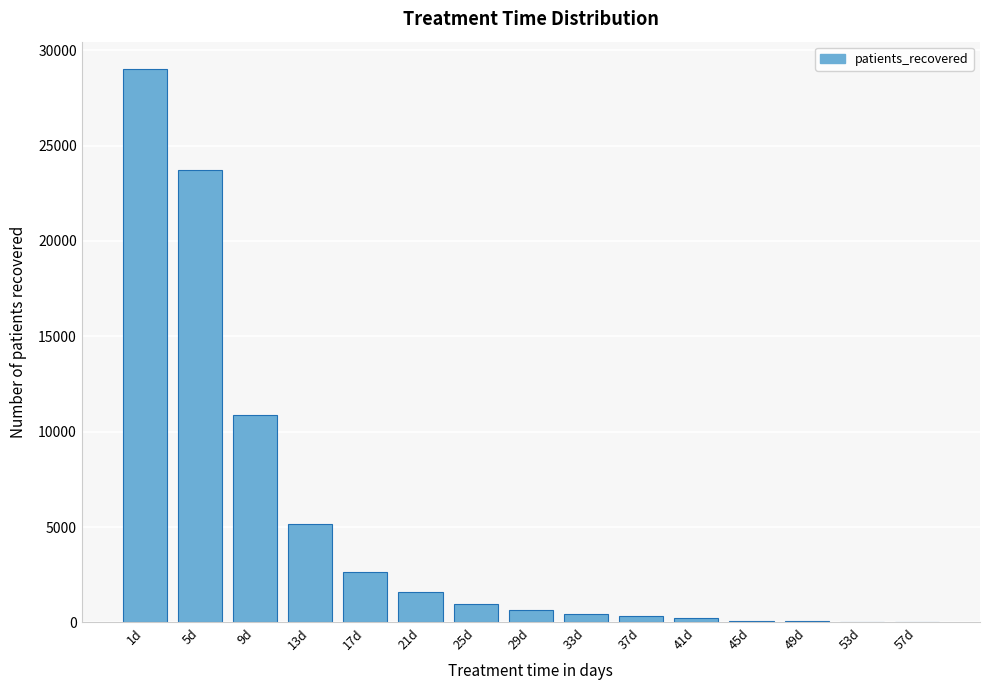

Which category has the highest value across all series?

1d